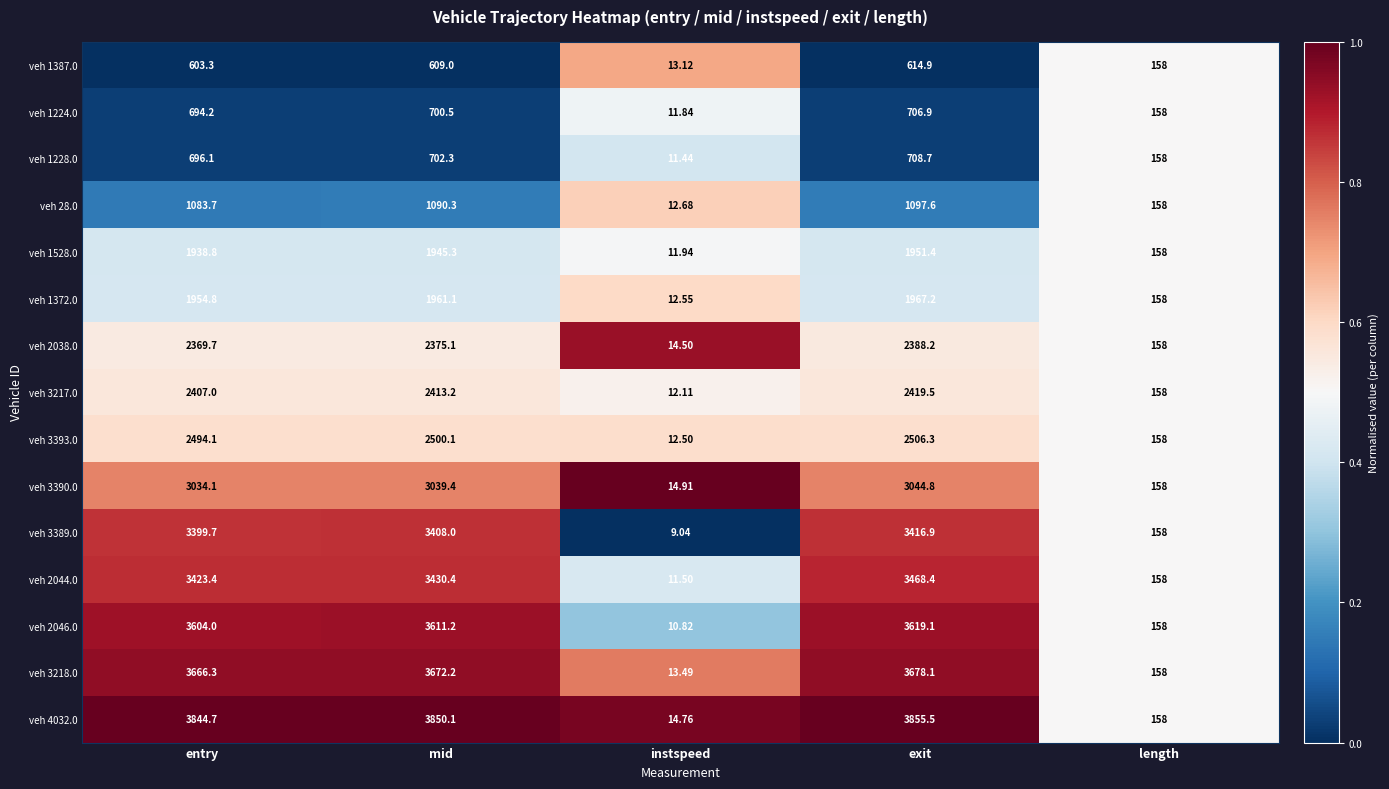

At which category is the sum across all series the highest?

exit